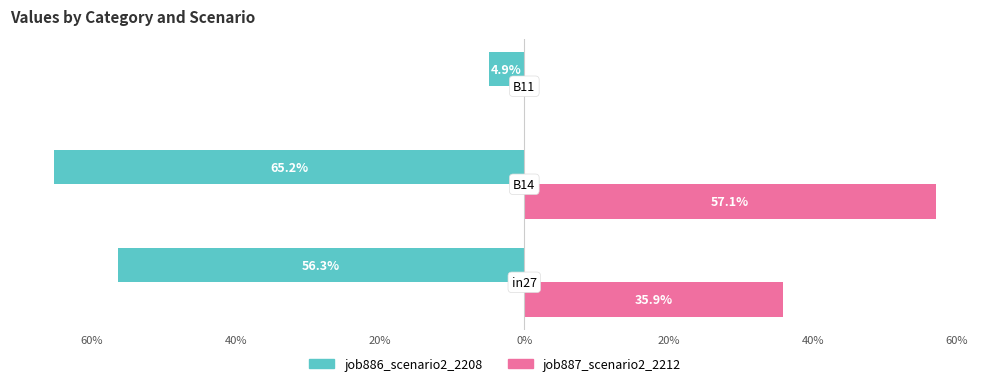

What are all the series names shown in the legend?

job886_scenario2_2208, job887_scenario2_2212